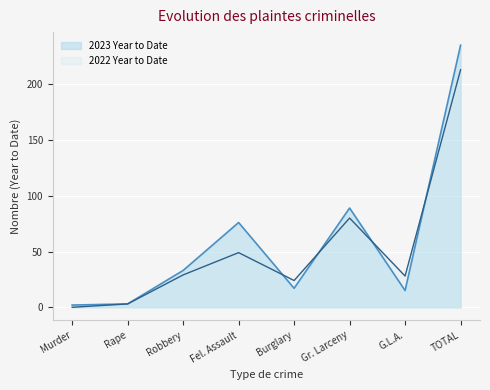

How many series are shown in this chart?

2